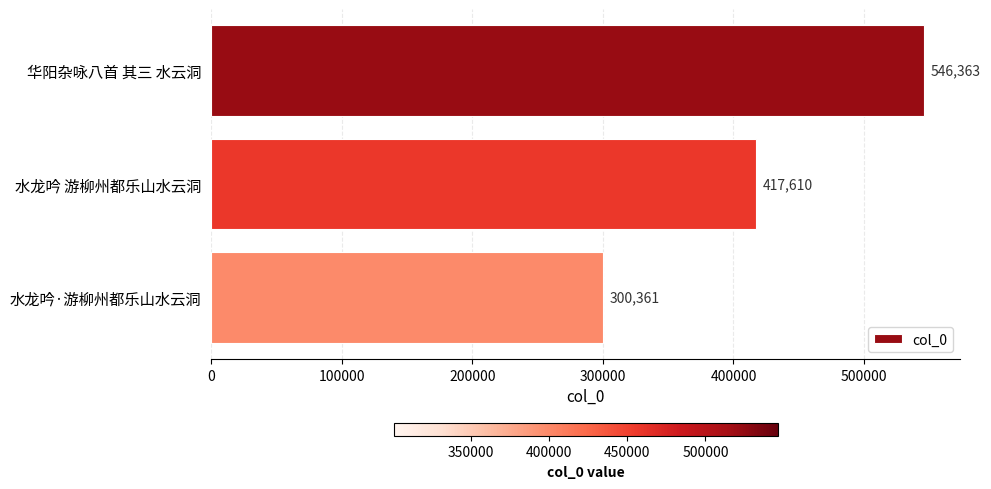

What is the sum of all values?

1264334